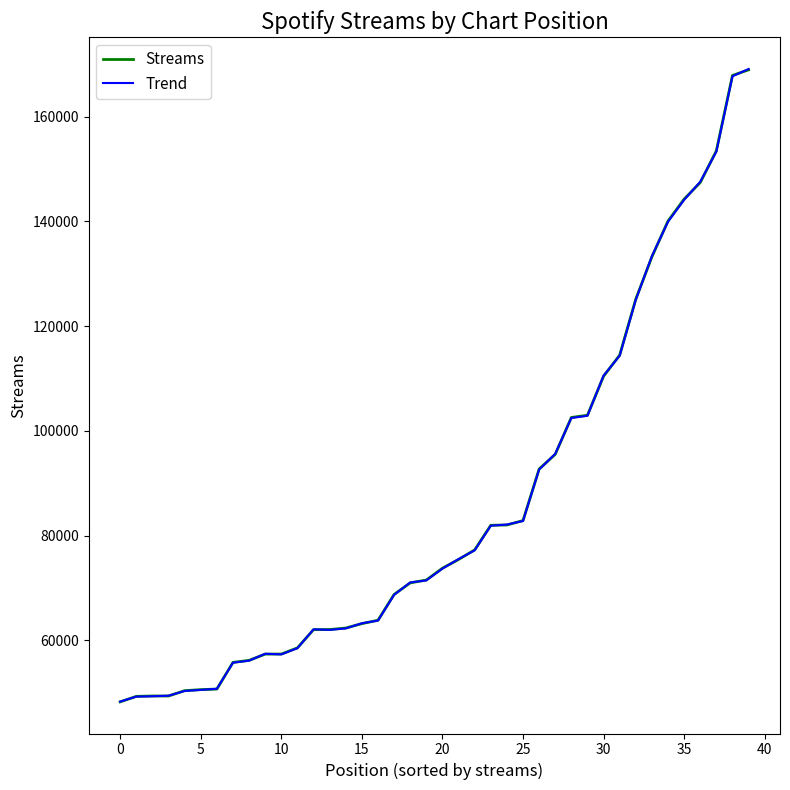

What is the greatest value displayed?

169108.9